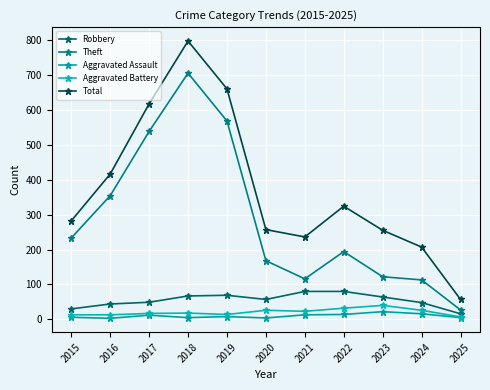

Read the Robbery value at 2021, to the nearest 5.

80